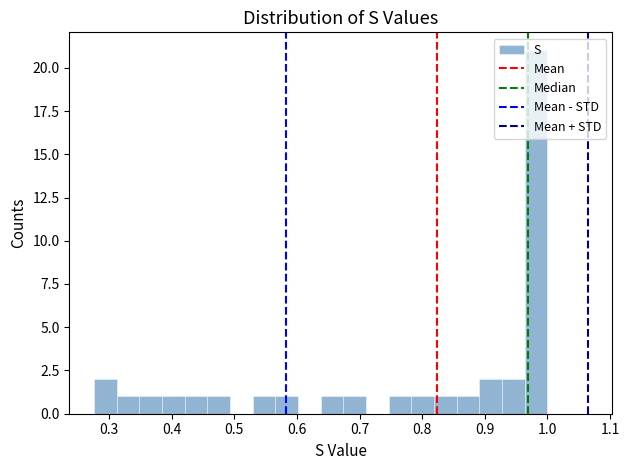

Around what value on the x-axis is the tallest bar? Give the approximate position of its centre, as read against the axis.

0.98